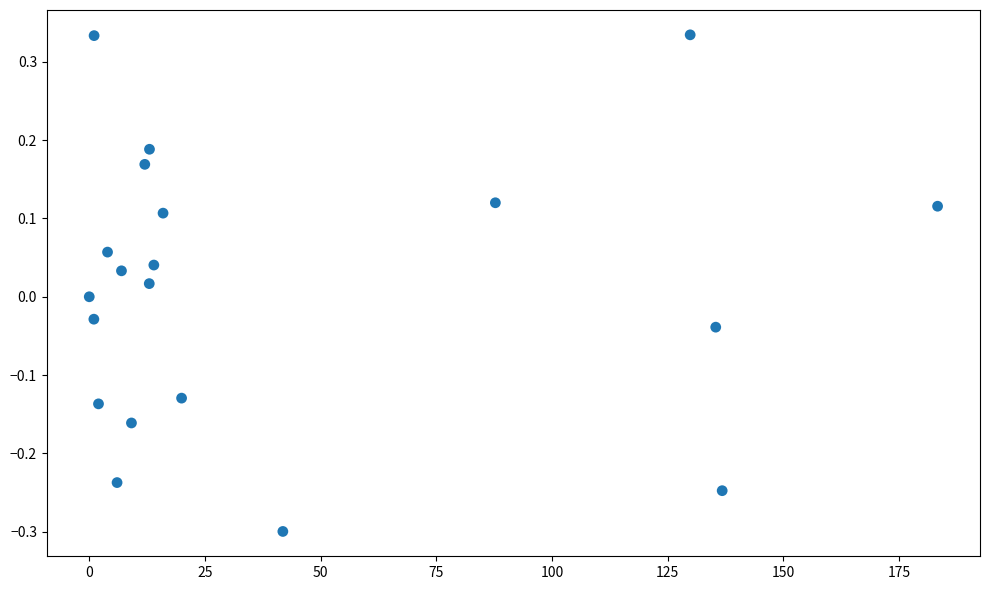

What is the range of Y values (max minus min)?

0.6